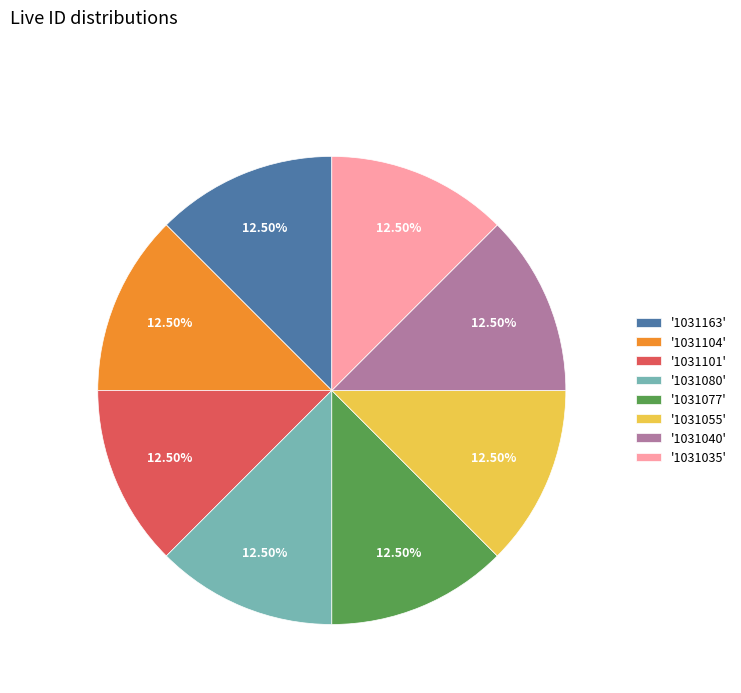

Do '1031077' and '1031080' together represent more than half of the pie?

No